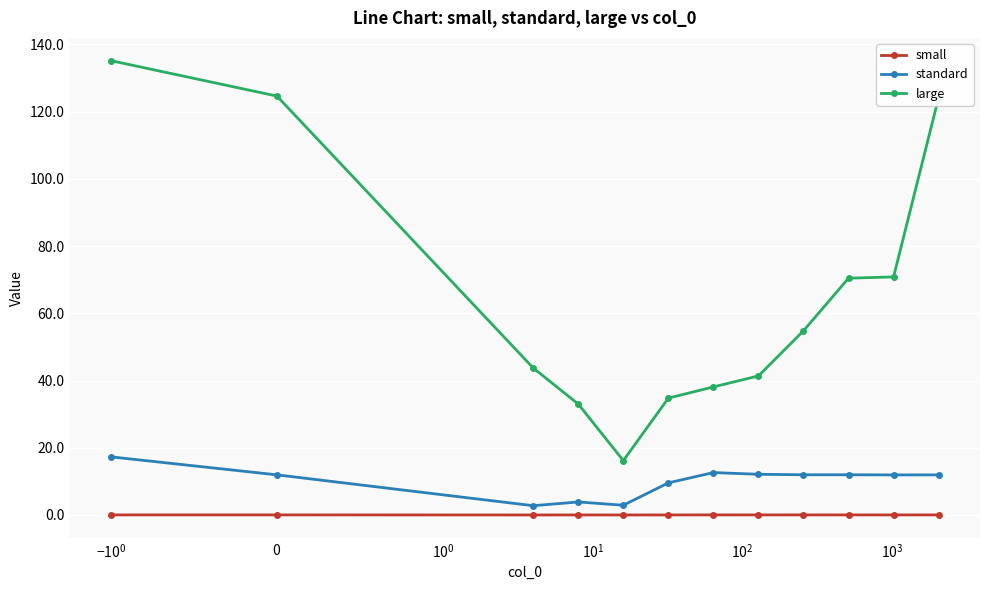

Does the chart display data point markers on the line(s)?

Yes